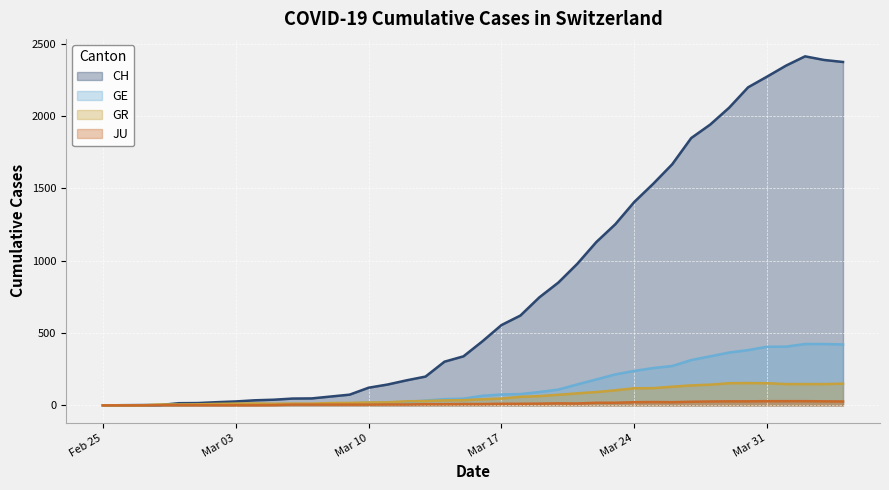

What is the difference between the highest and lowest values at 2020-03-02?

21